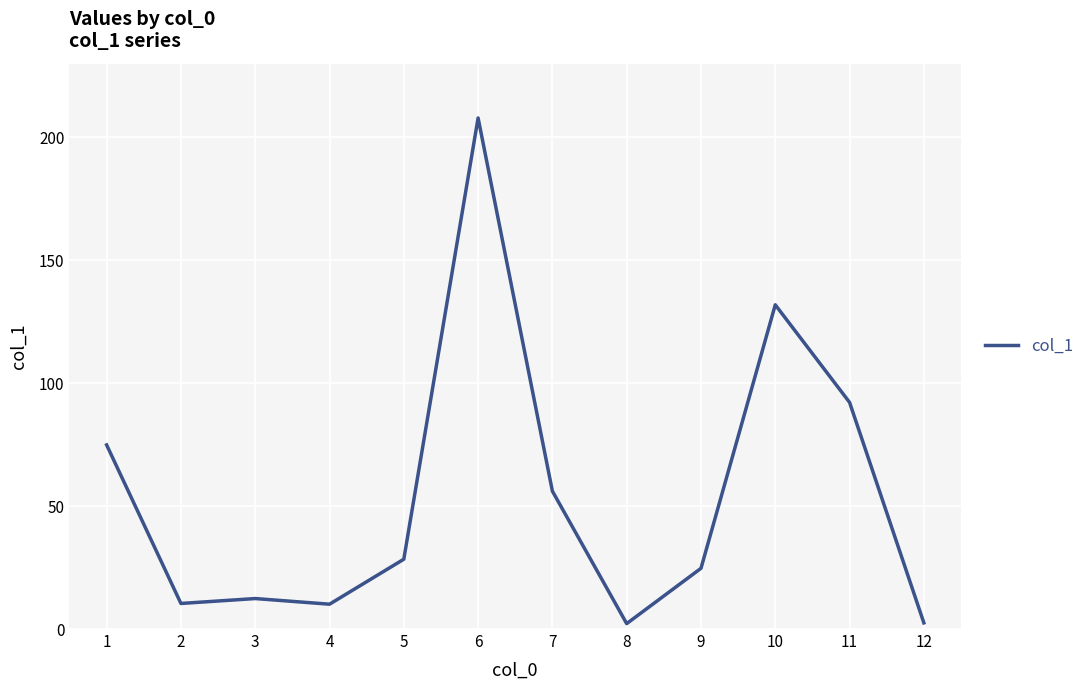

What is the change in value from 1 to 10?

+57.0